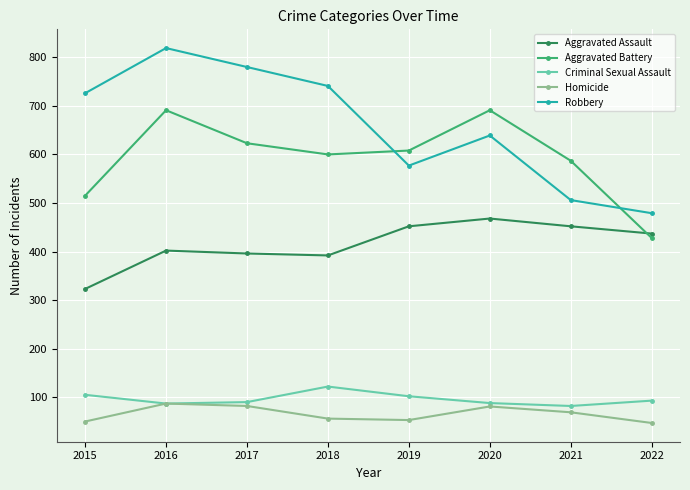

What is the average value of the Aggravated Battery series?

593